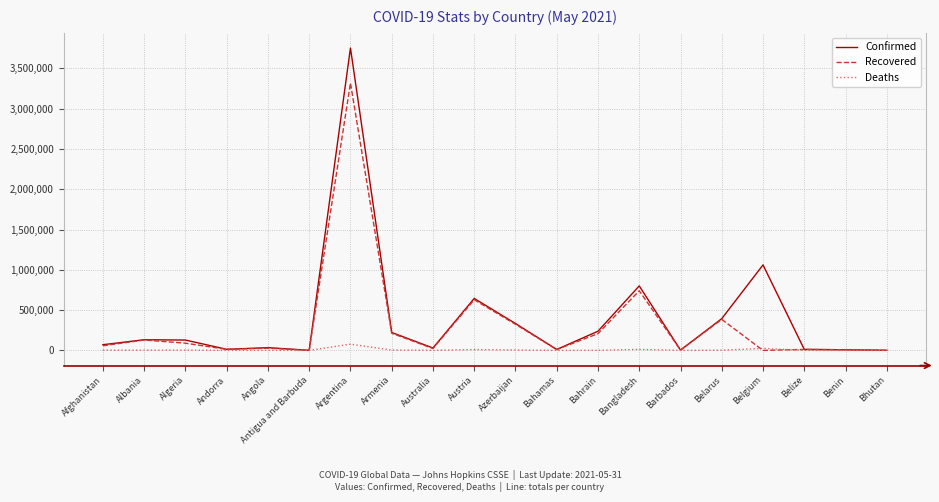

Which label corresponds to the largest value in the chart?

Argentina